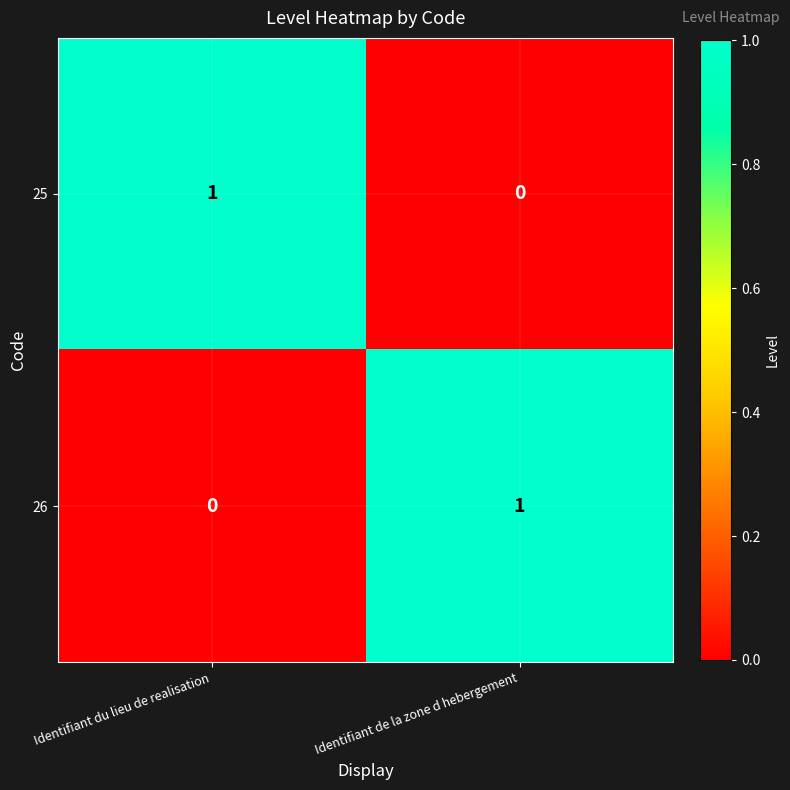

Which category has the lowest value in the 26 series?

Identifiant du lieu de realisation